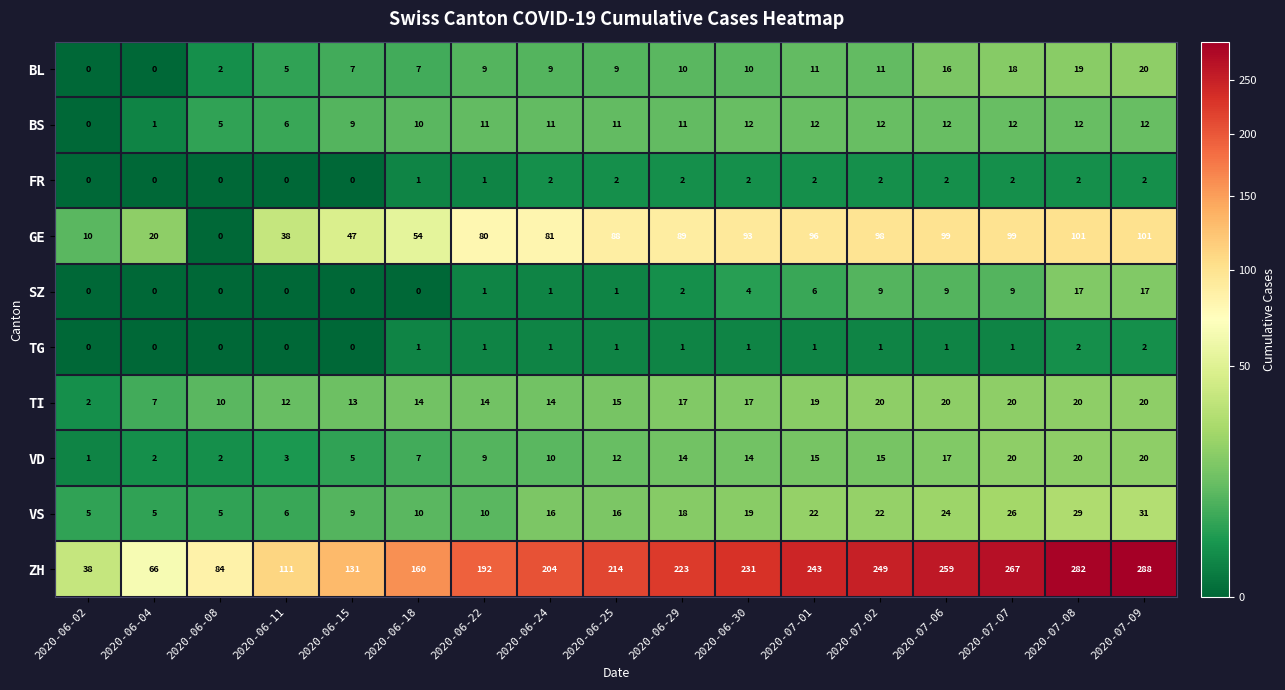

Which series has the widest spread of values?

ZH